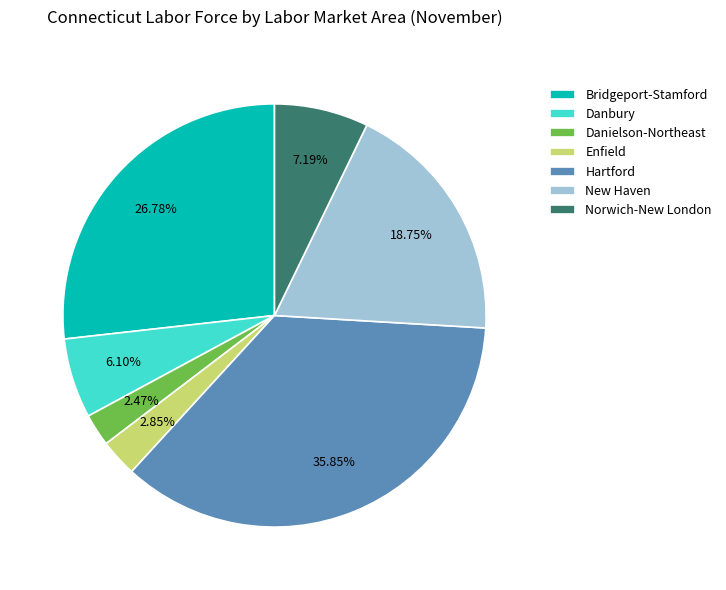

Is it true that Danbury is 6% of the pie?

True